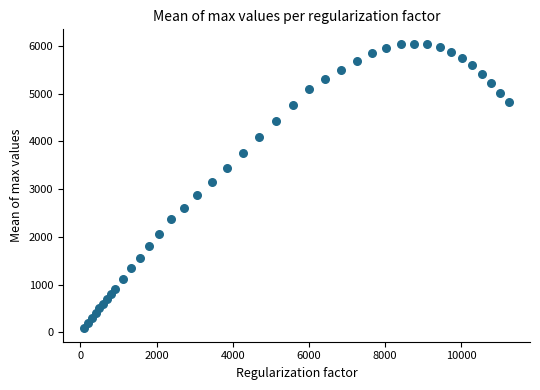

What is the range of X values (max minus min)?

11146